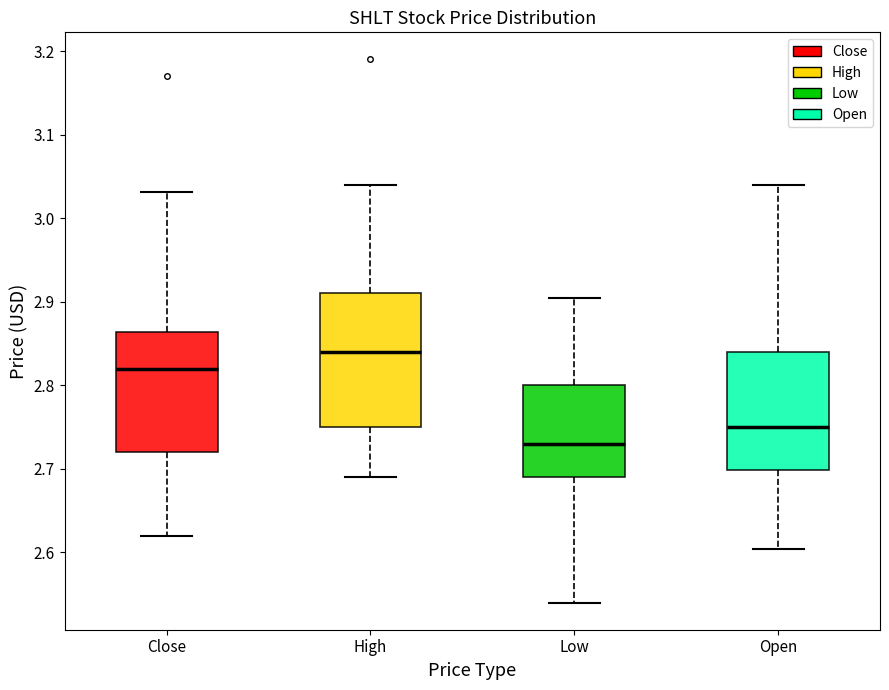

Where is the upper edge of the box for Close on the y-axis? The values are not printed on the chart, so give them approximately, as read against the axis.

2.86